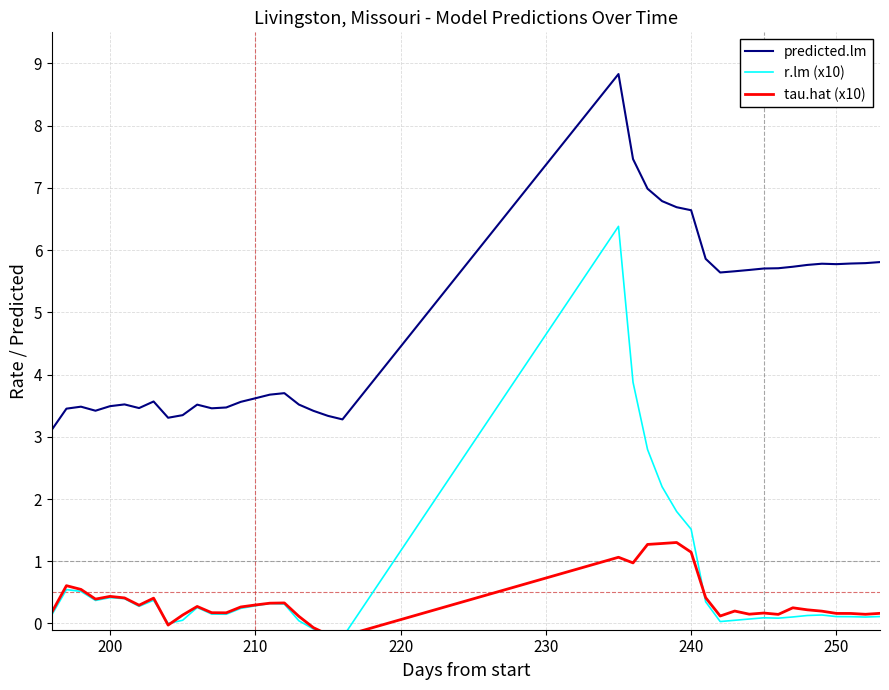

What is the lowest value of the predicted.lm series?

3.1